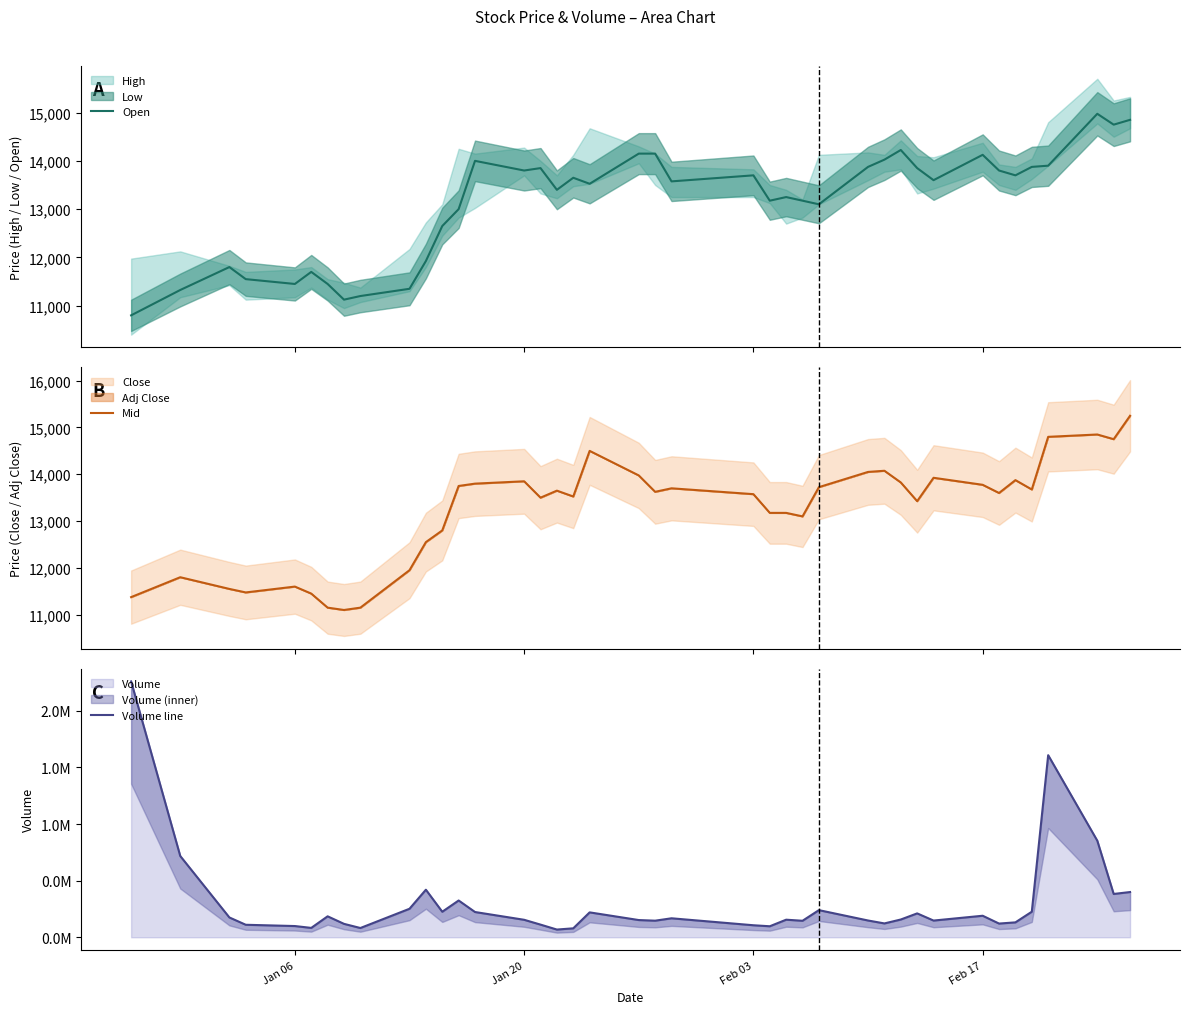

What is the highest value of the Mid series?

15250